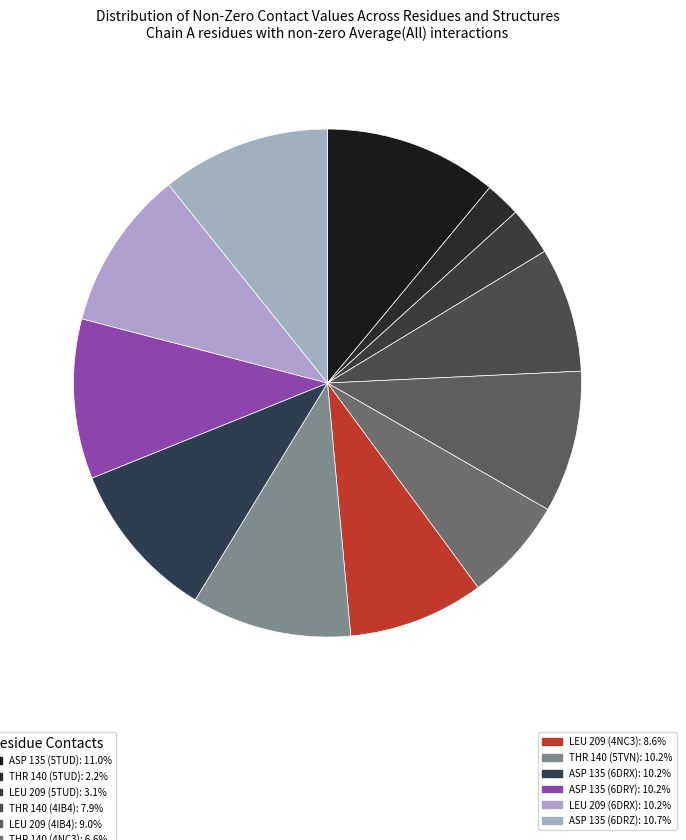

How many slices are in this pie chart?

12